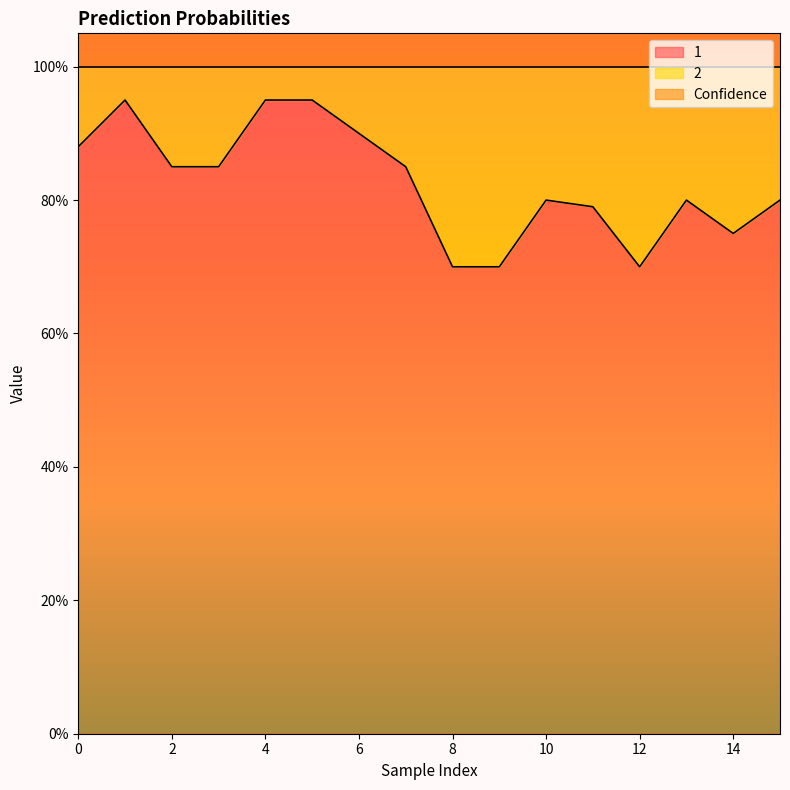

At which category is the sum across all series the highest?

1